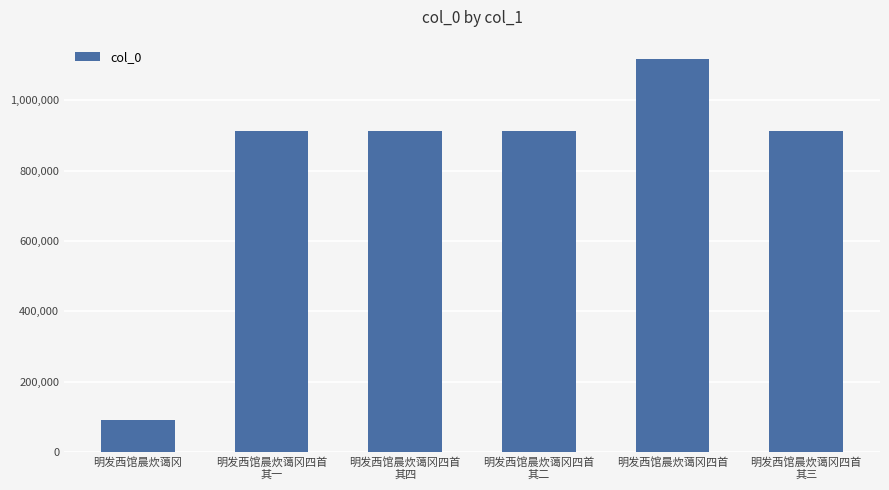

What value does the data have at 明发西馆晨炊蔼冈四首
其二, to the nearest 10?

912910